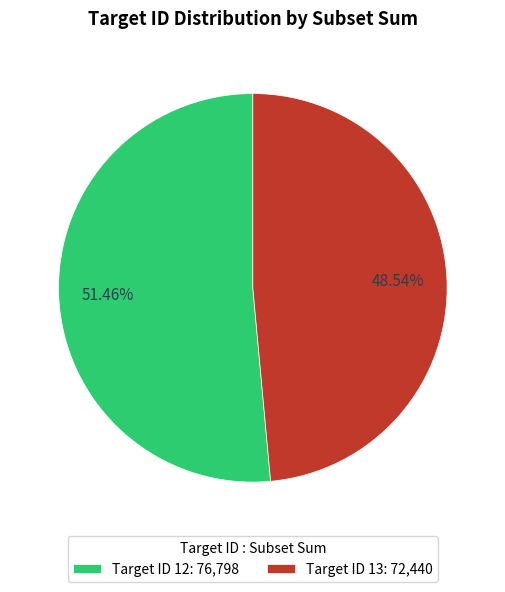

Combined, do Target ID 12: 76,798 and Target ID 13: 72,440 account for over 50%?

Yes